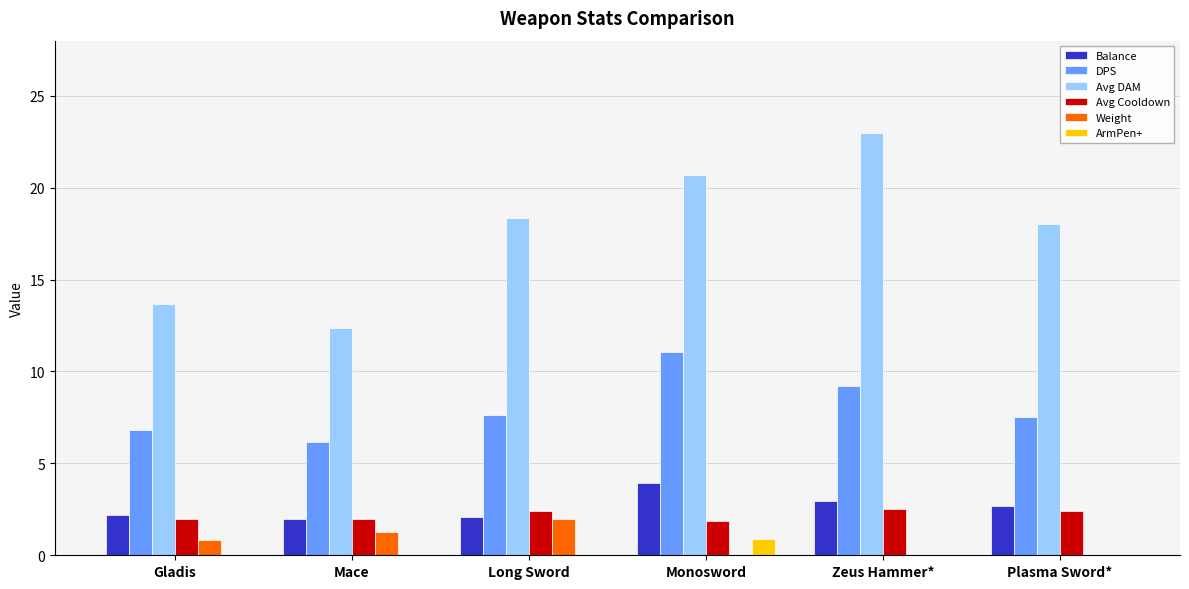

At which label does Weight reach its peak?

Long Sword